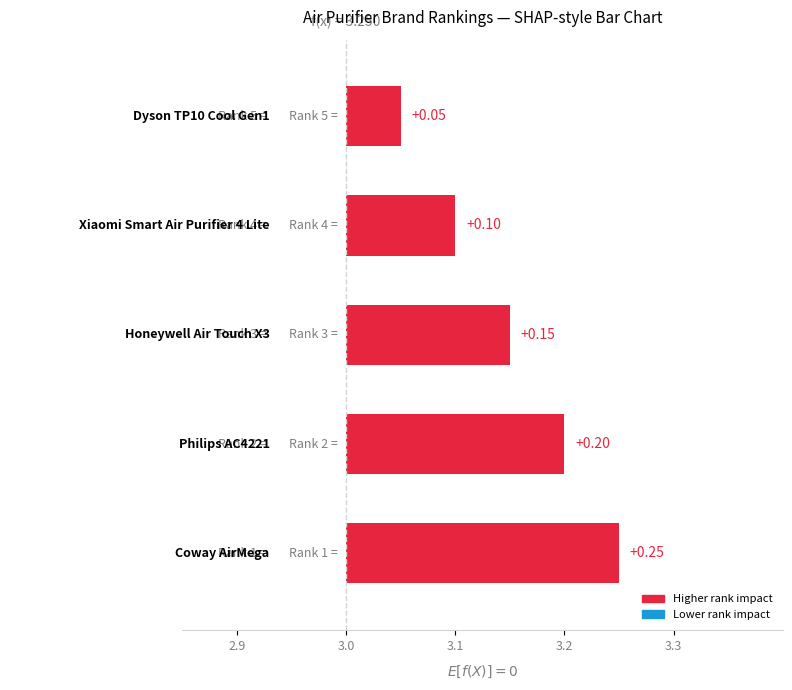

Which label corresponds to the largest value in the chart?

Coway AirMega